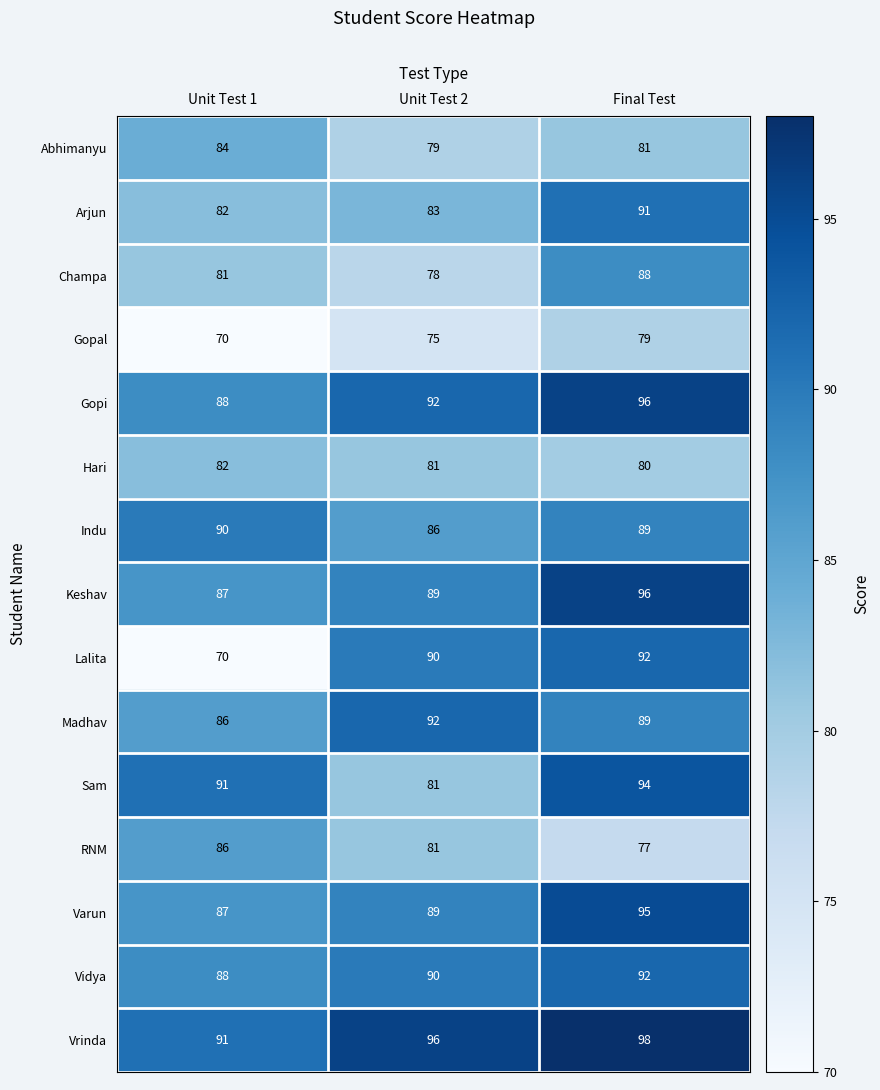

At how many categories does at least one series exceed 83?

3